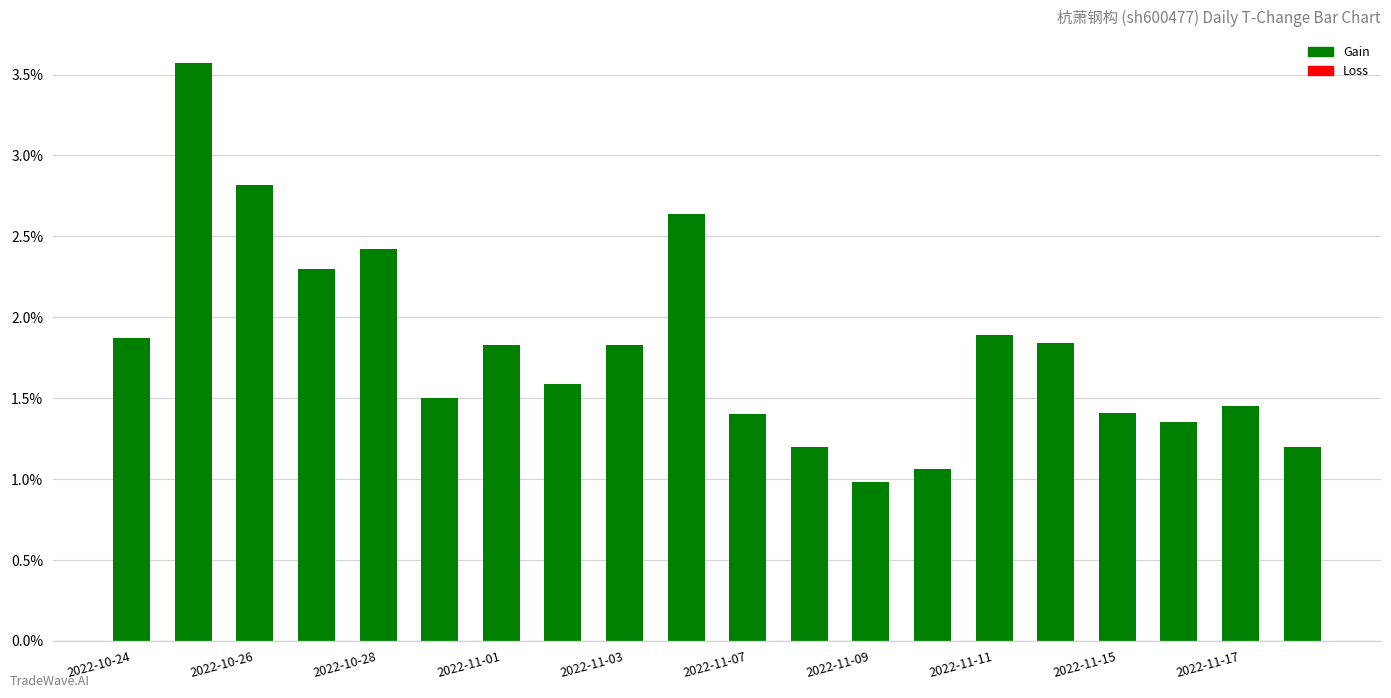

The value at 2022-11-07 is 0.5. True or false?

False